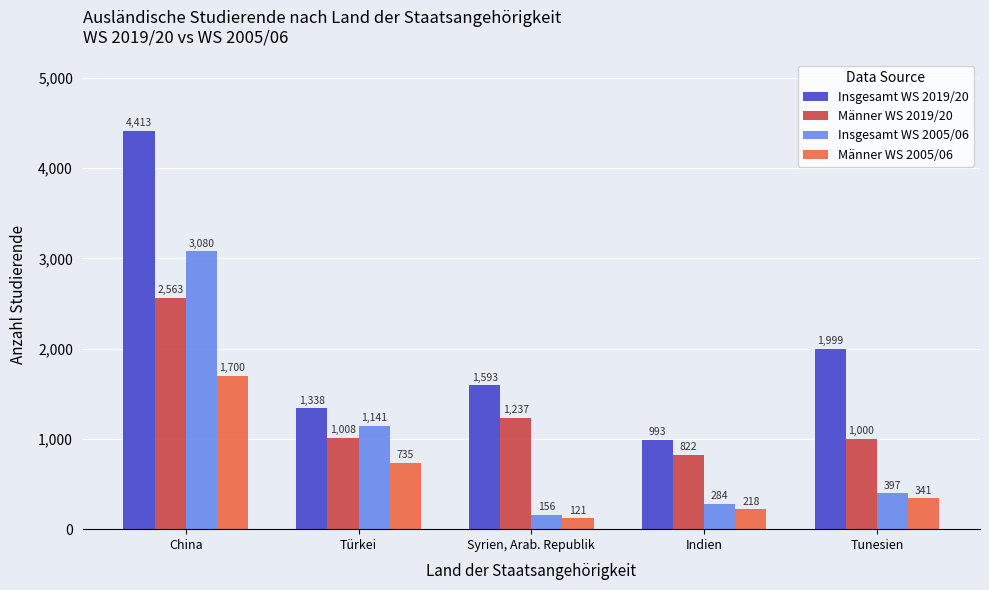

What is the highest value of the Insgesamt WS 2019/20 series?

4413